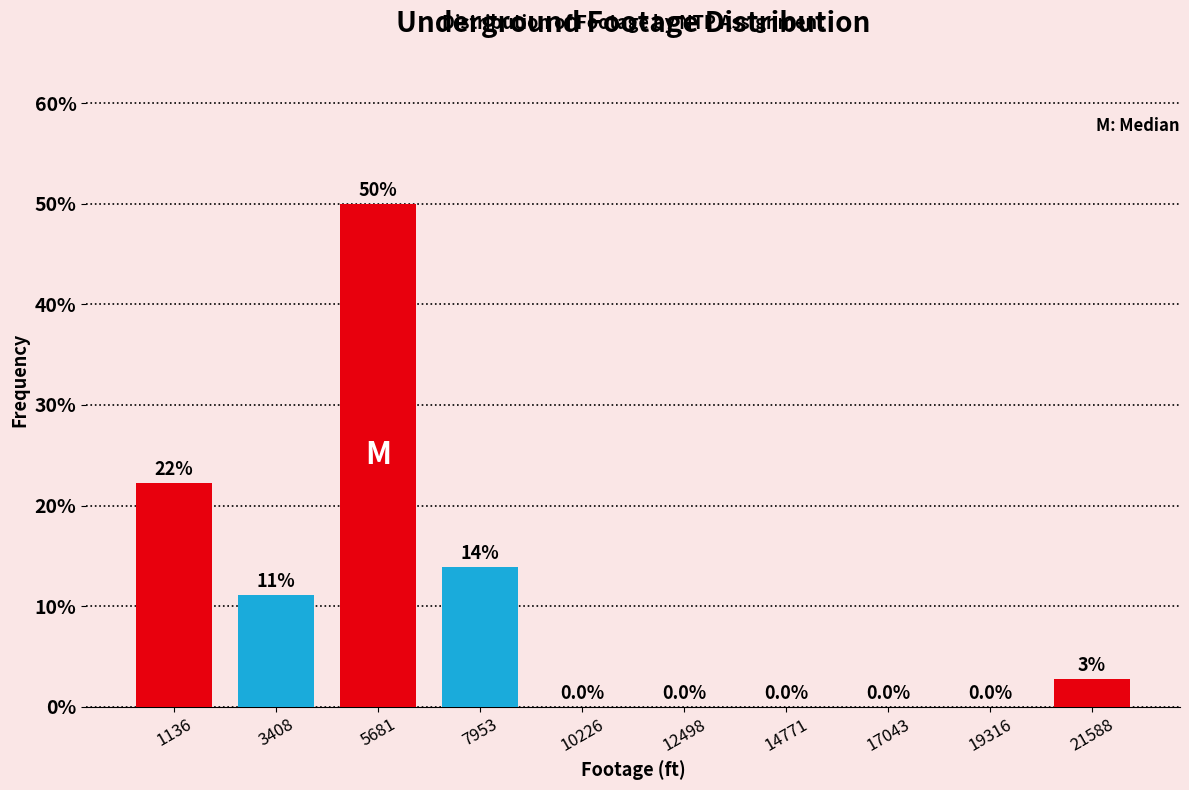

What is the greatest value displayed?

50.0